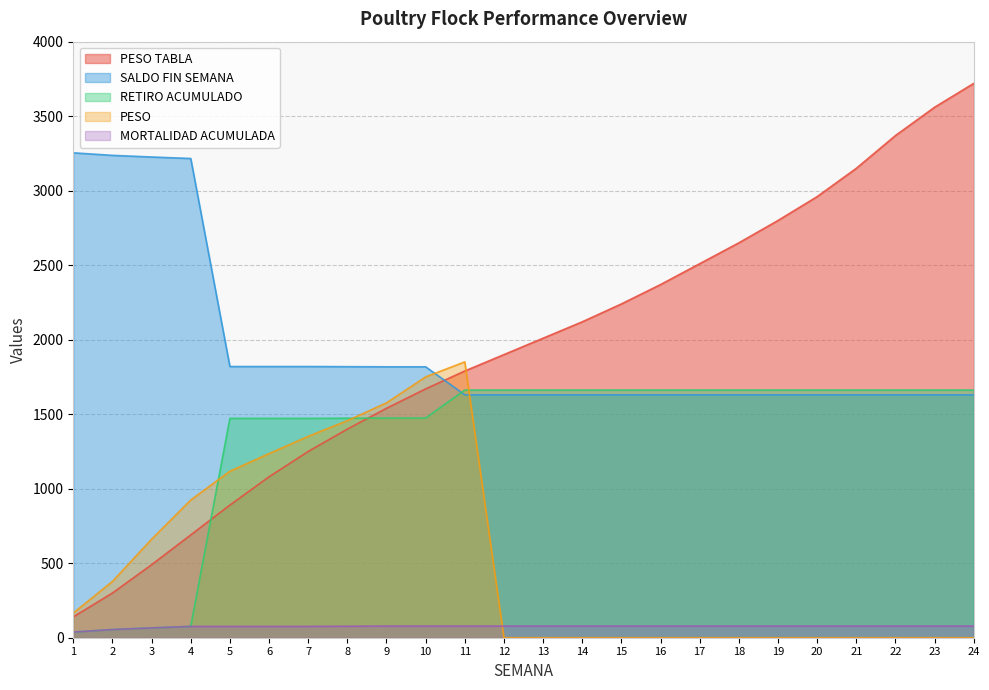

Is the value of PESO at 17 greater than the value of MORTALIDAD ACUMULADA at 1?

No